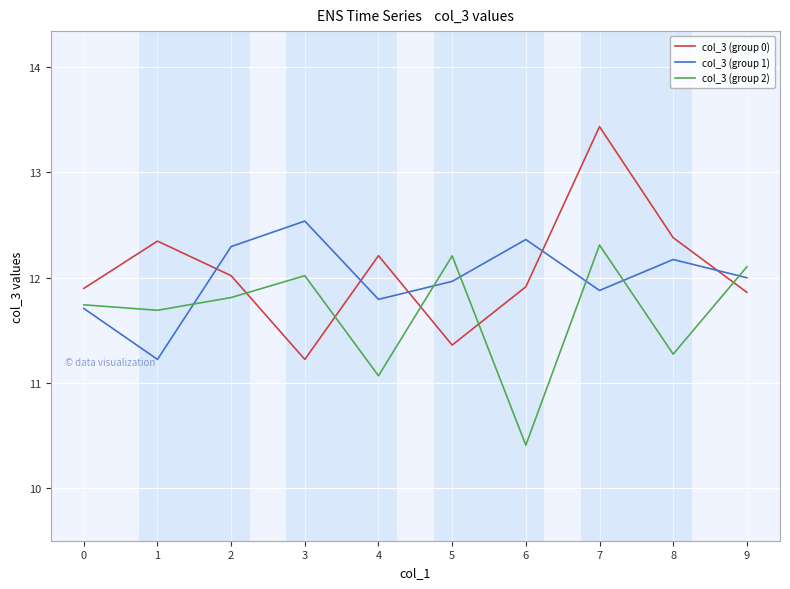

What is the difference between the highest and lowest values at 3?

1.3